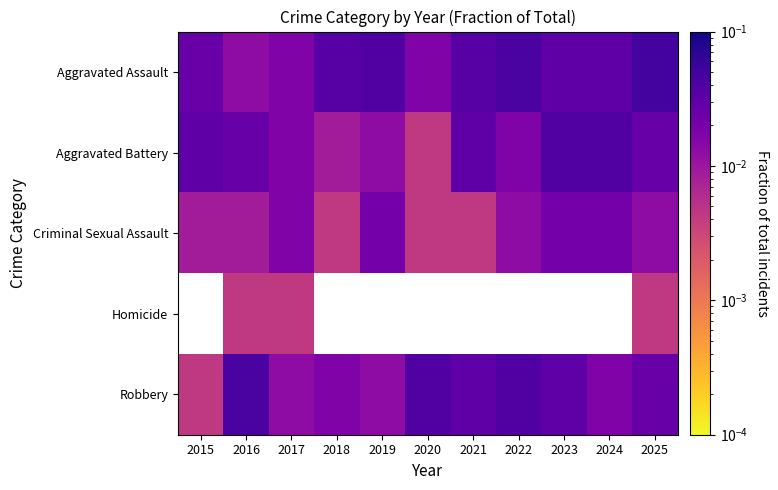

True or false: Criminal Sexual Assault has a value of 0.0 at 2021.

True